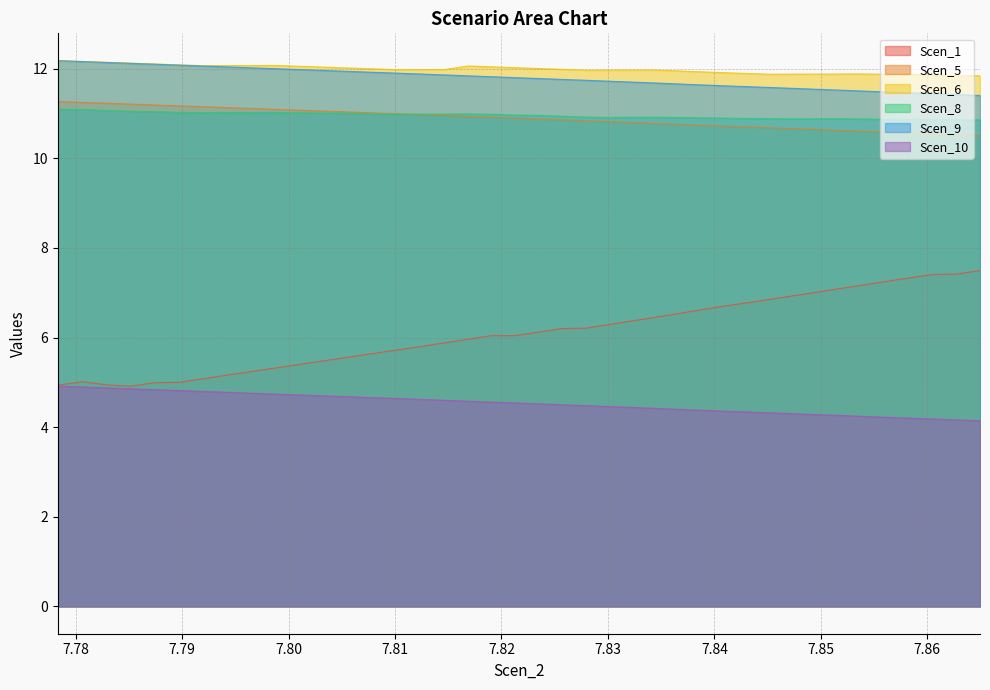

The value of Scen_1 at 7.814668377271766 is 5.9. True or false?

True